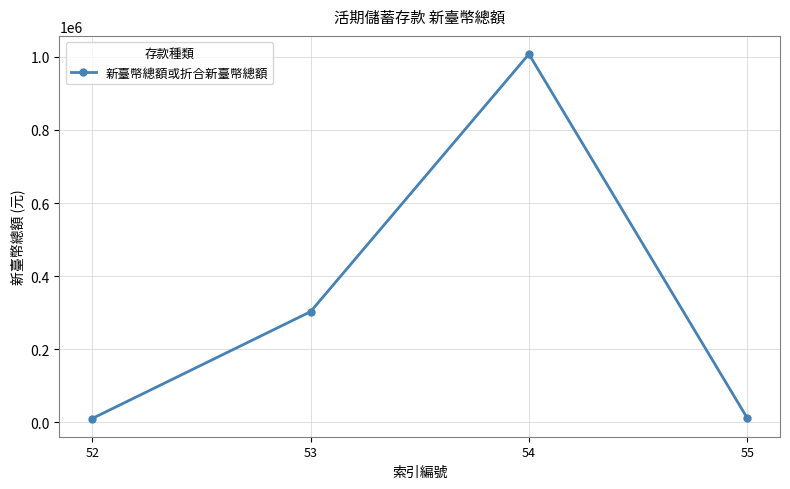

What is the maximum value shown in the chart?

1007308